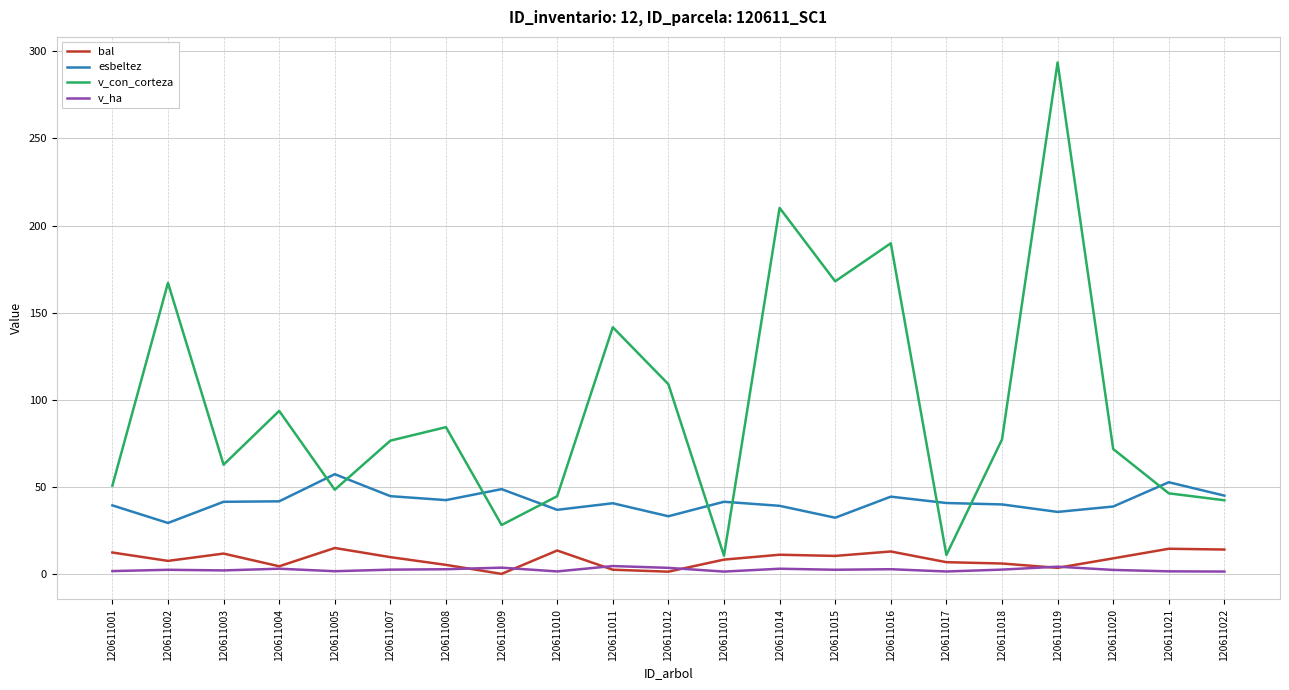

True or false: esbeltez and v_ha intersect in this chart.

False